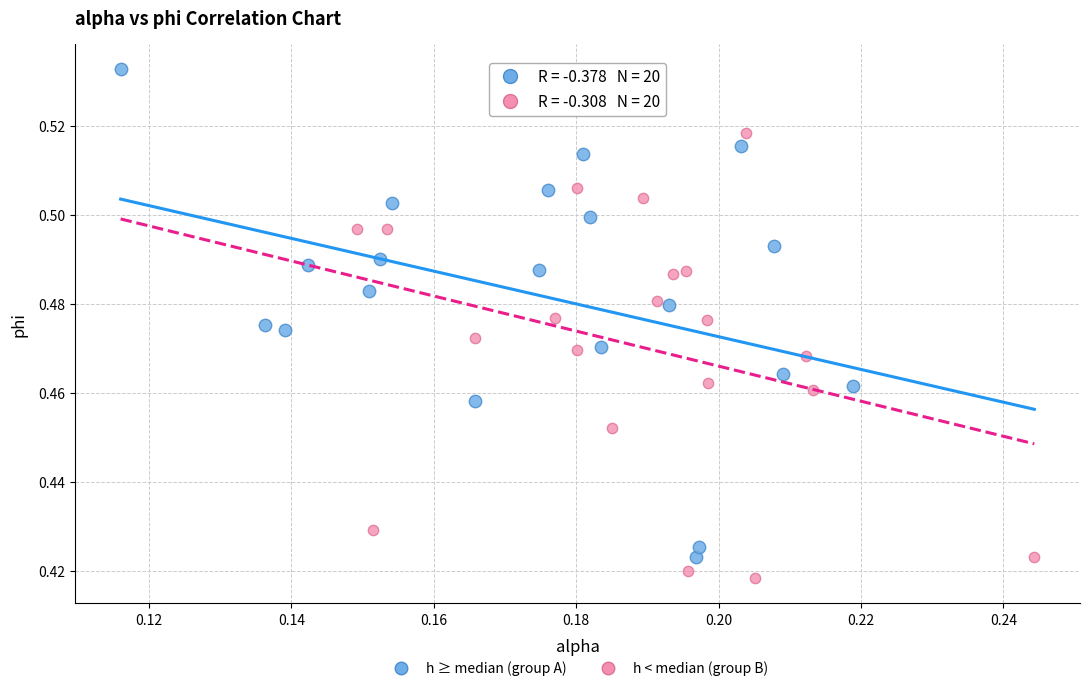

Which series reaches the maximum Y coordinate?

h ≥ median (group A)